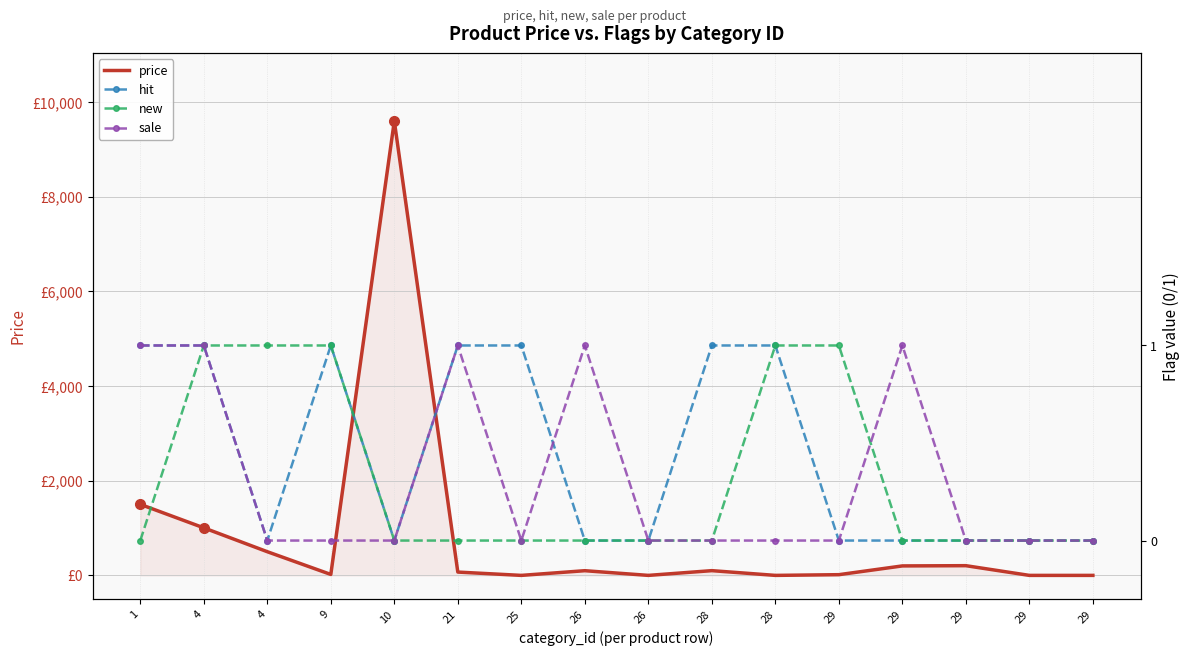

Reading left to right, extract all data points from this chart.

price: 1500	1004	500	20	9595	70	0	99	0	100	0	15	200	205	0	0
hit: 1	1	0	1	0	1	1	0	0	1	1	0	0	0	0	0
new: 0	1	1	1	0	0	0	0	0	0	1	1	0	0	0	0
sale: 1	1	0	0	0	1	0	1	0	0	0	0	1	0	0	0